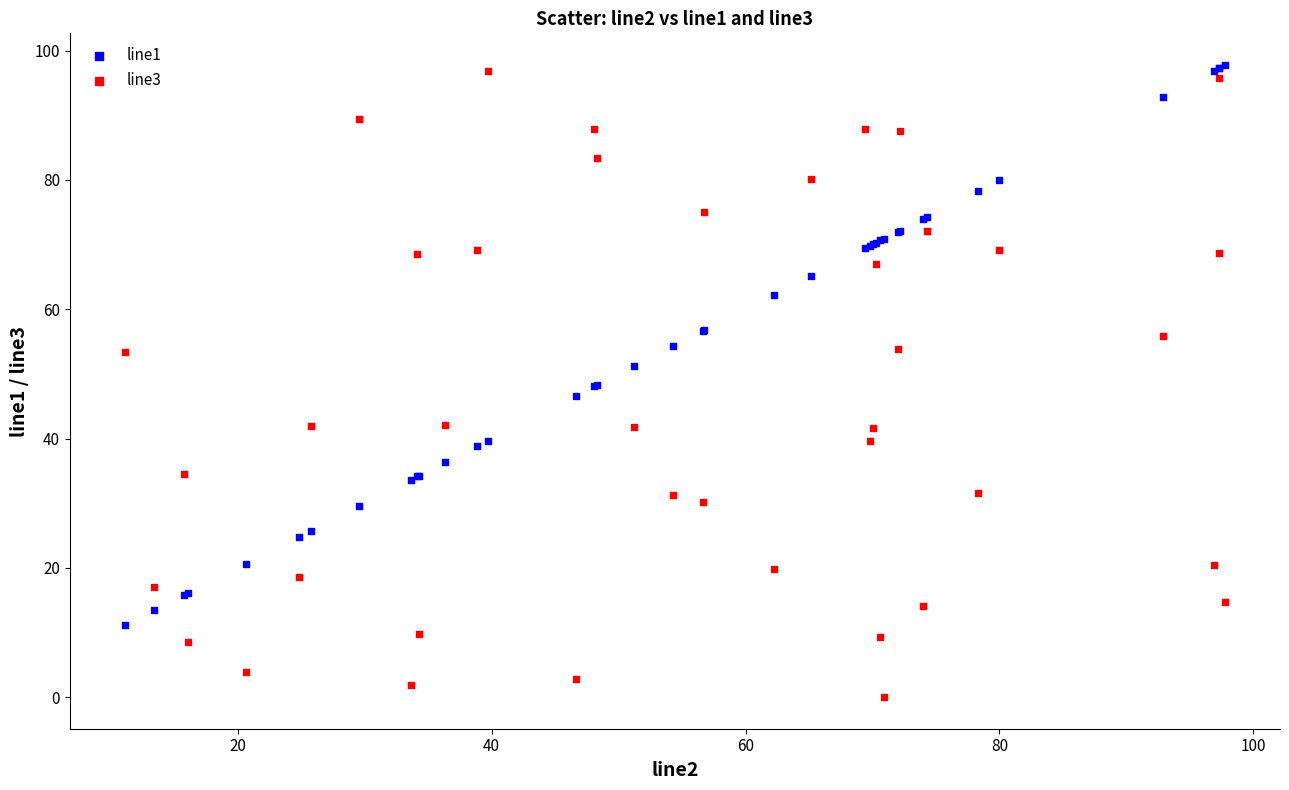

Which series reaches the minimum Y coordinate?

line3